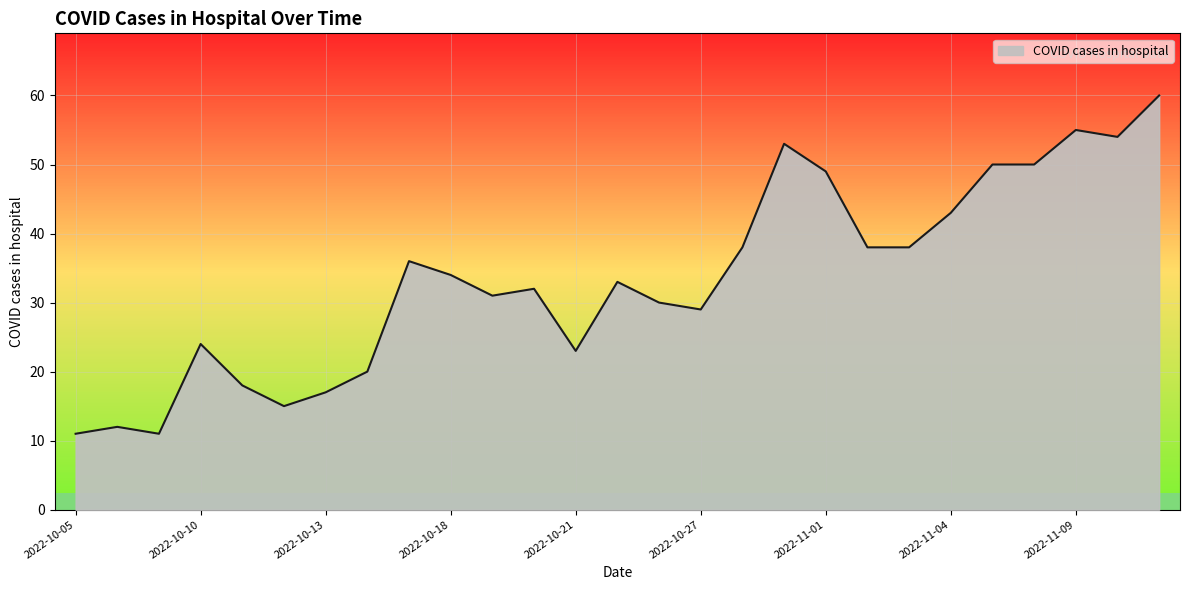

How many lines are shown in the chart?

1